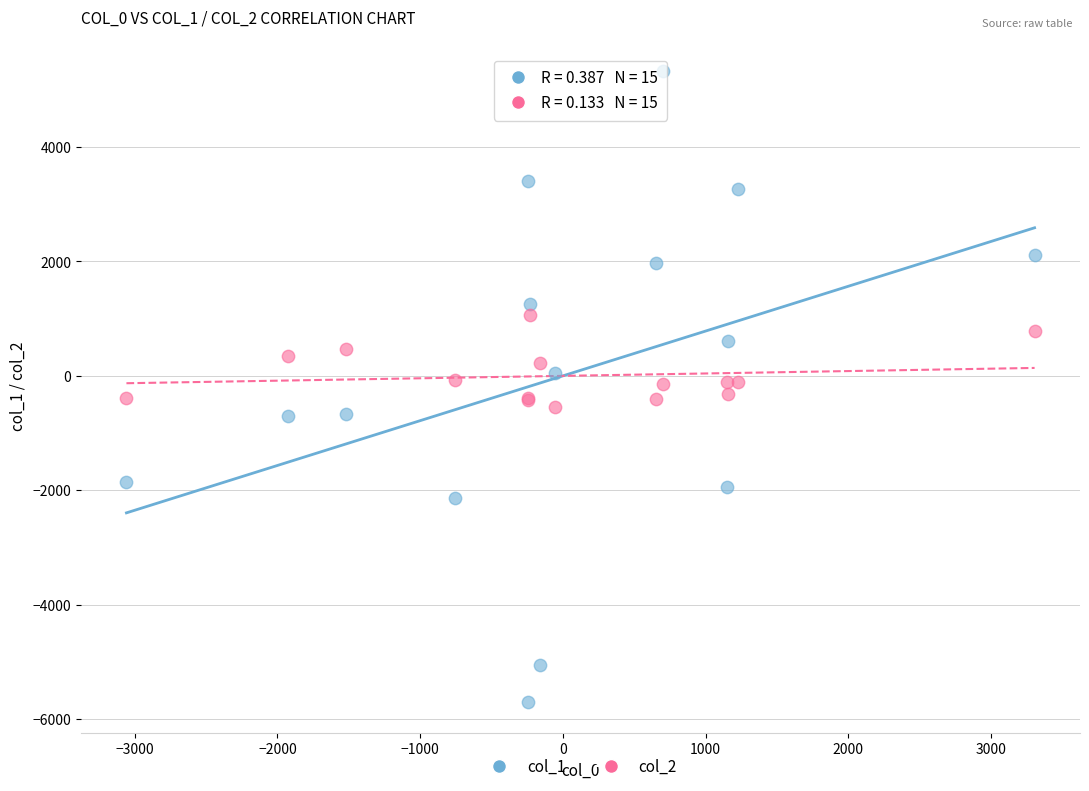

What is the X range (max minus min) for the scatter plot?

6364.7